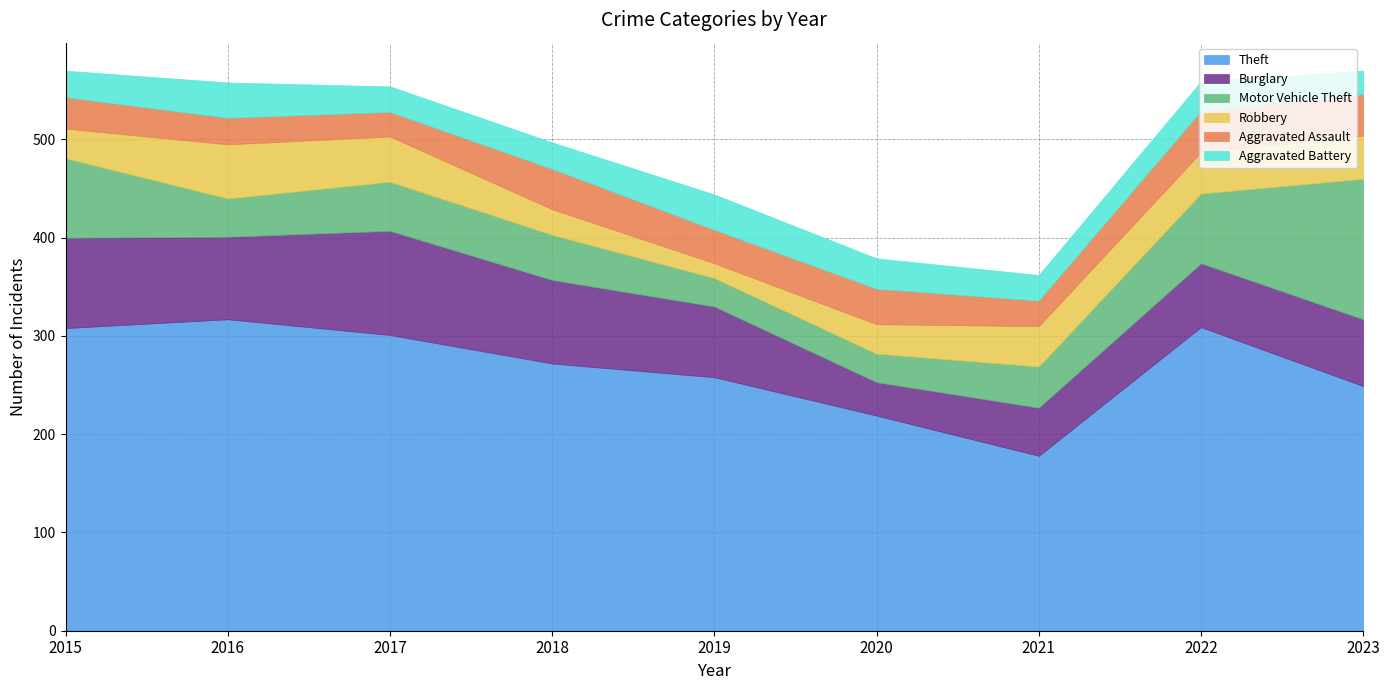

True or false: Theft and Aggravated Battery intersect in this chart.

False